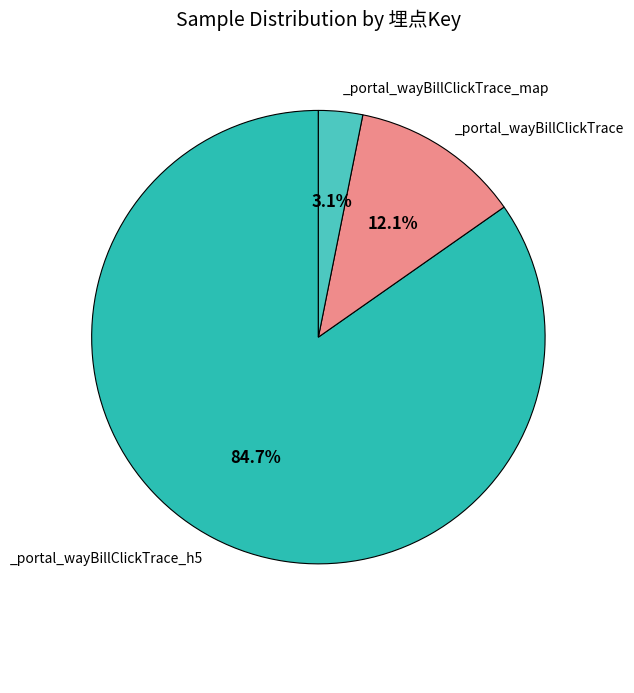

Count the number of slices in the pie.

3